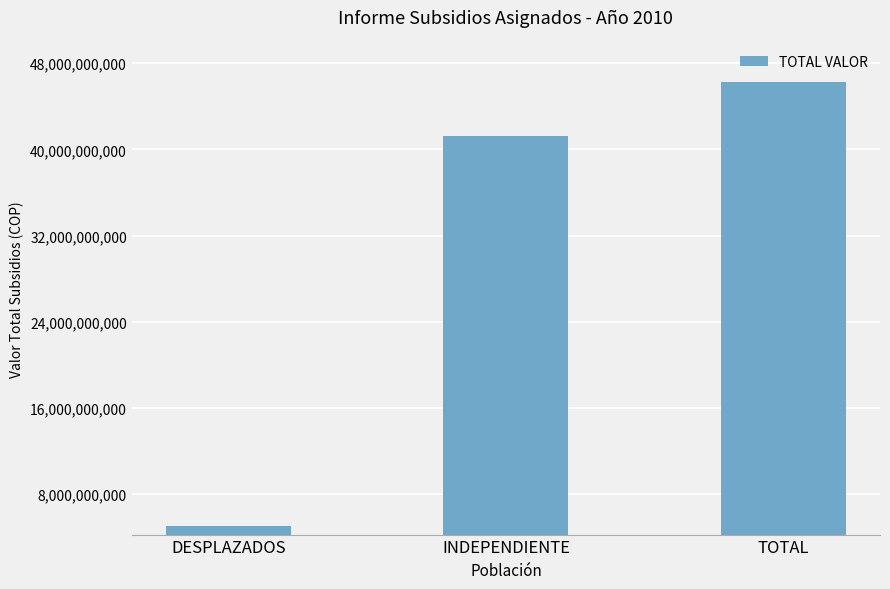

The value at INDEPENDIENTE is 41215392288. True or false?

True